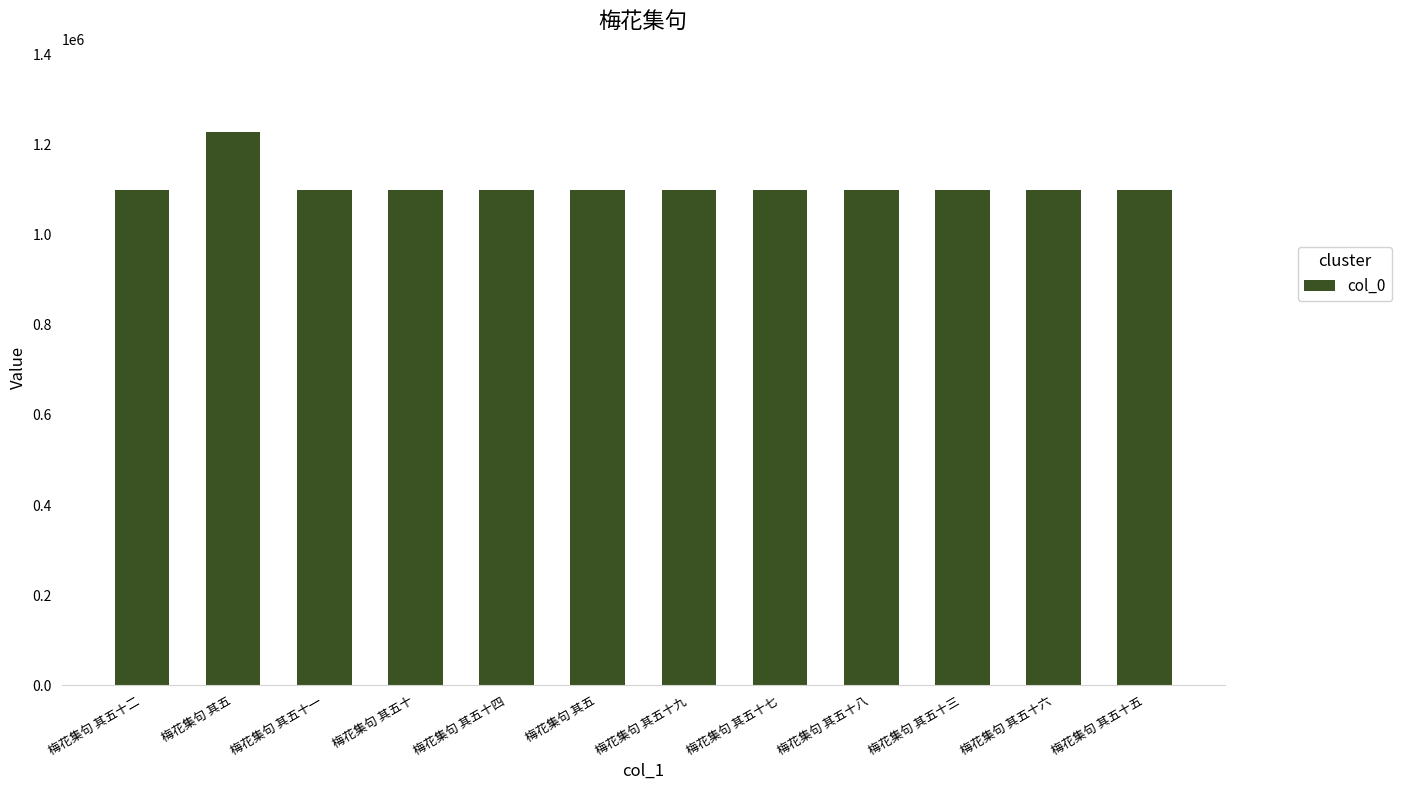

How many data points are less than 1100813?

6